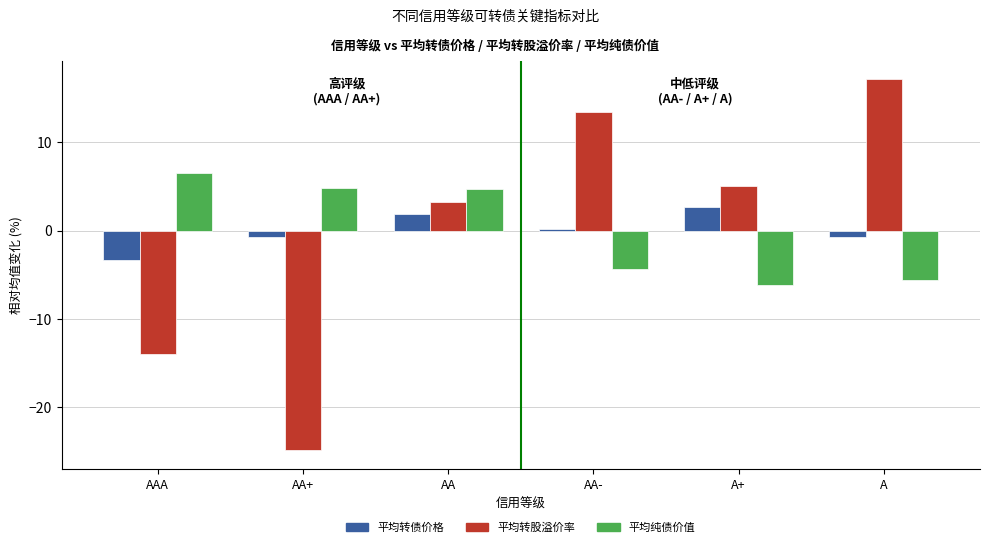

What is the label of the 3rd bar from the right?

AA-